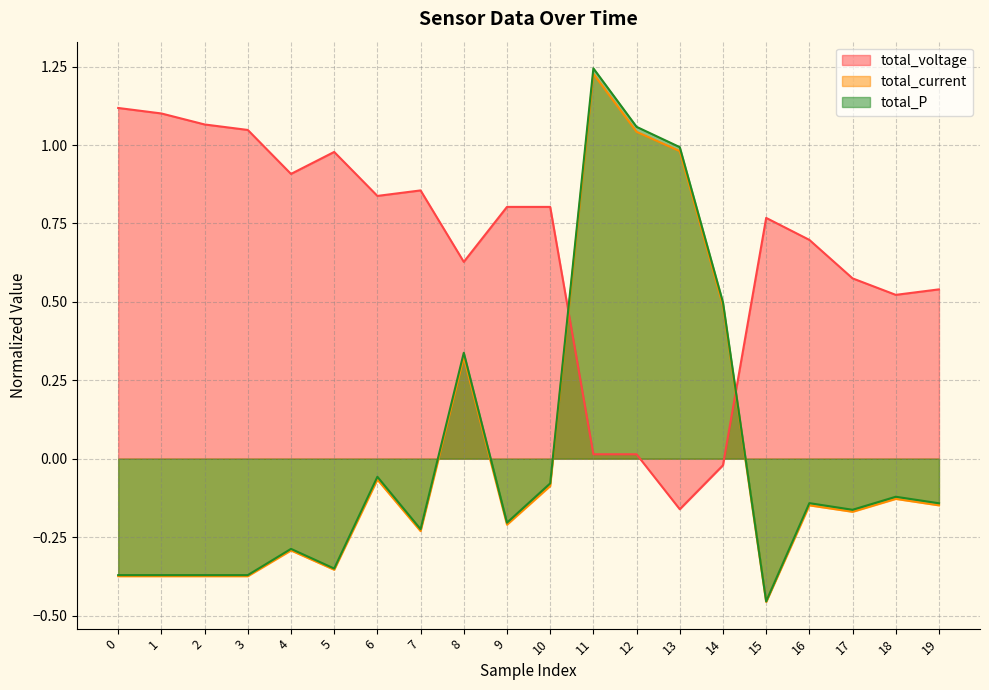

In total_voltage, how many points are lower than both neighbors (excluding endpoints)?

5